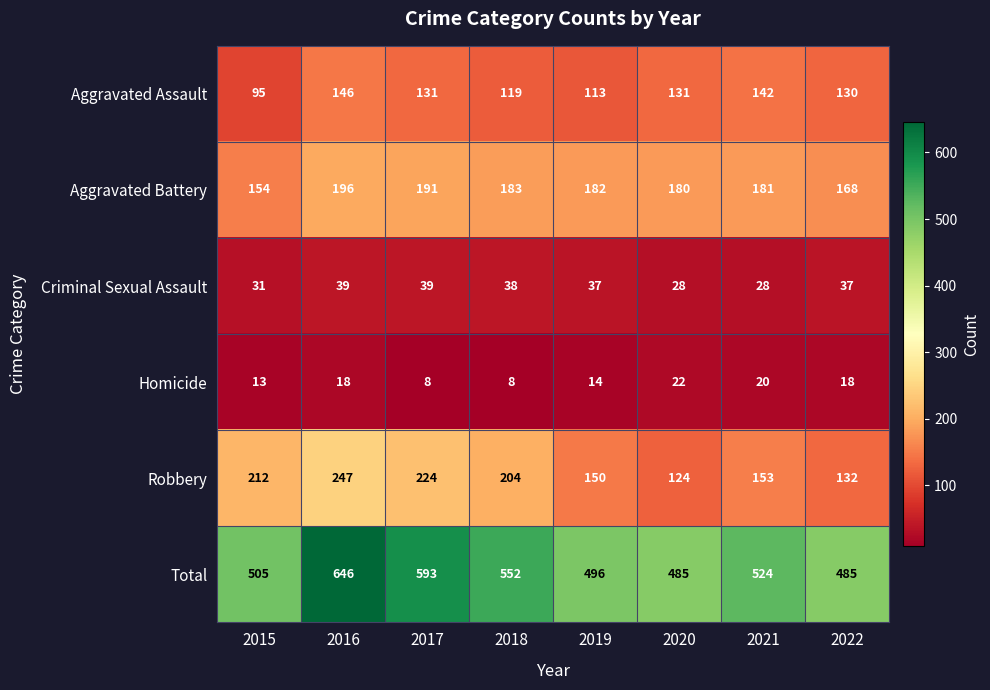

At which category is the sum across all series the highest?

2016